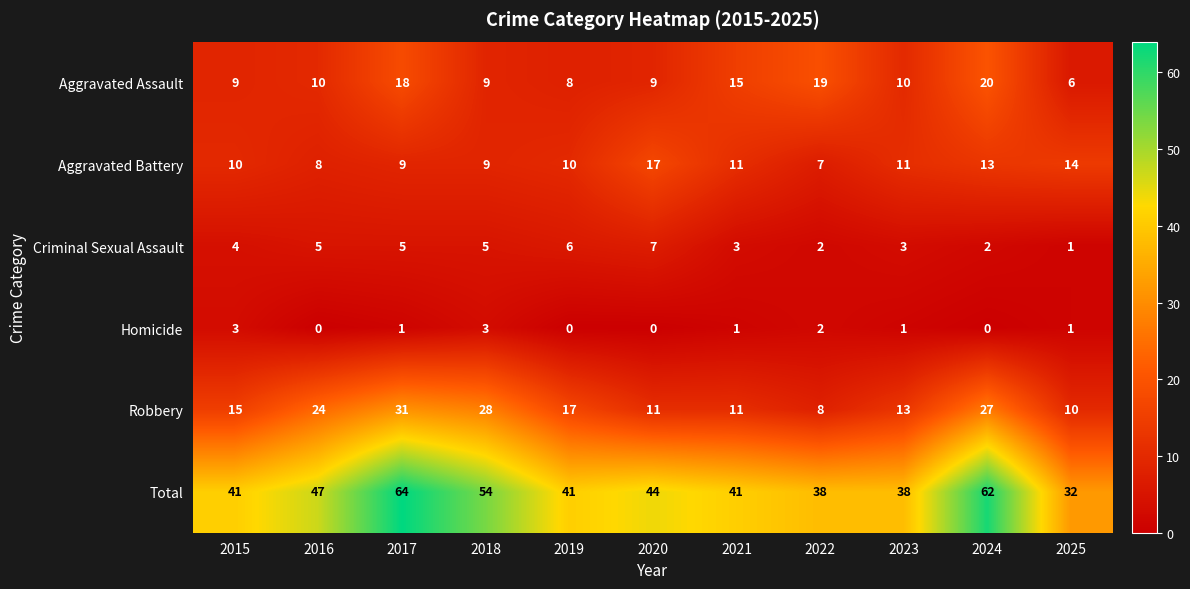

True or false: Criminal Sexual Assault has a value of 3 at 2021.

True